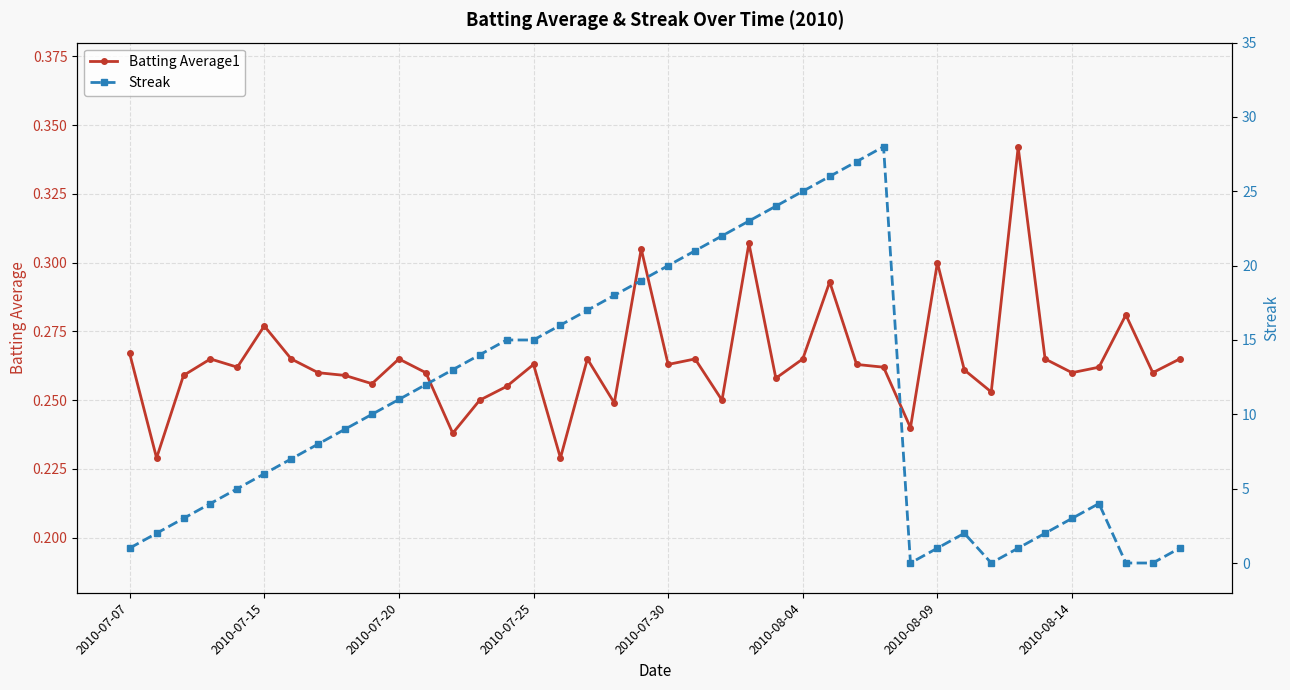

What is the approximate value of Batting Average1 at 22?

0.2